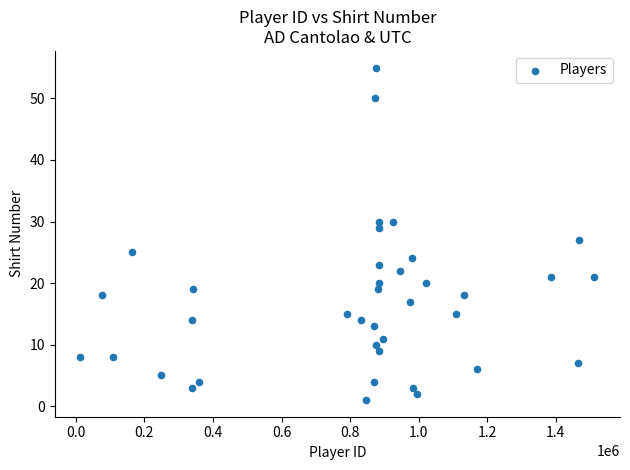

What is the range of X values (max minus min)?

1498940